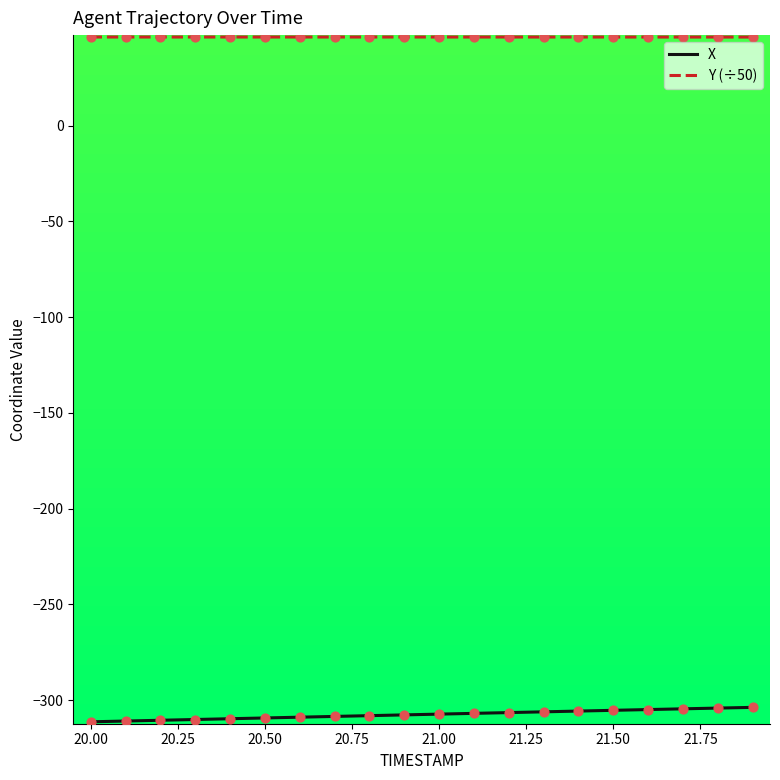

Which series has the largest total across all categories?

Y (÷50)